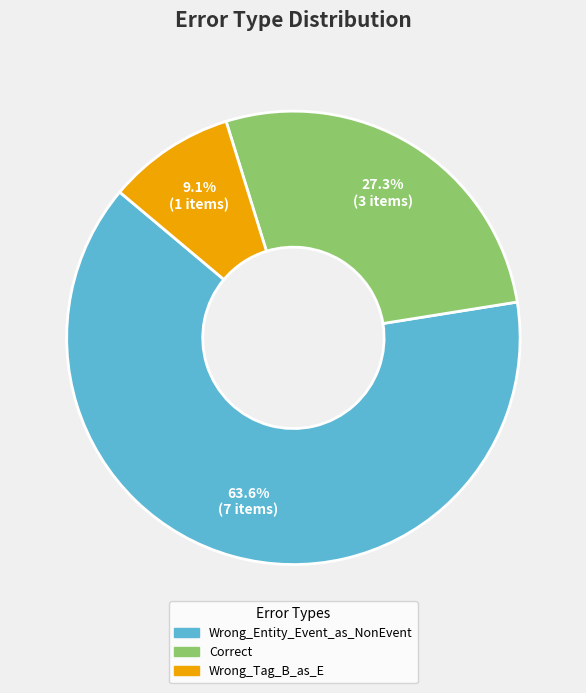

How much of the chart is everything except Wrong_Tag_B_as_E?

90.9%